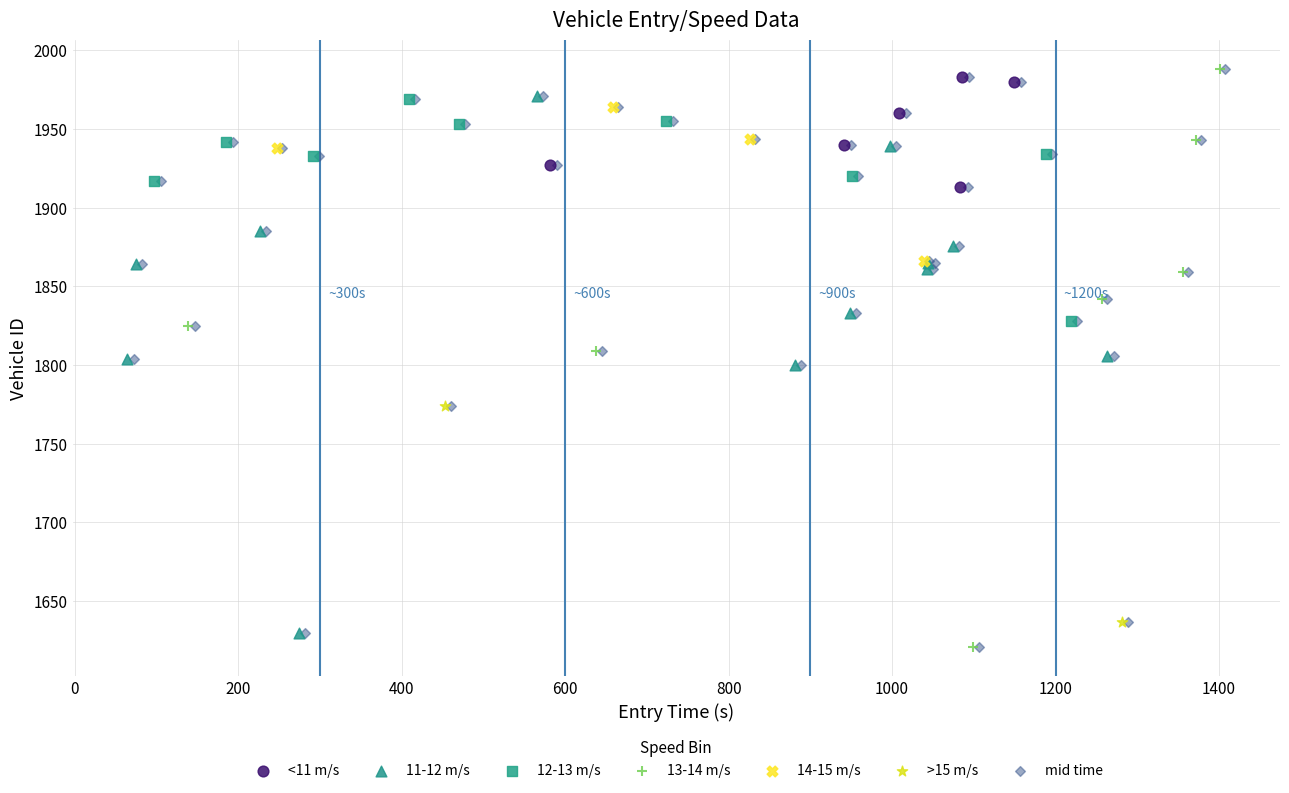

What are all the series names shown in the legend?

<11 m/s, 11-12 m/s, 12-13 m/s, 13-14 m/s, 14-15 m/s, >15 m/s, mid time